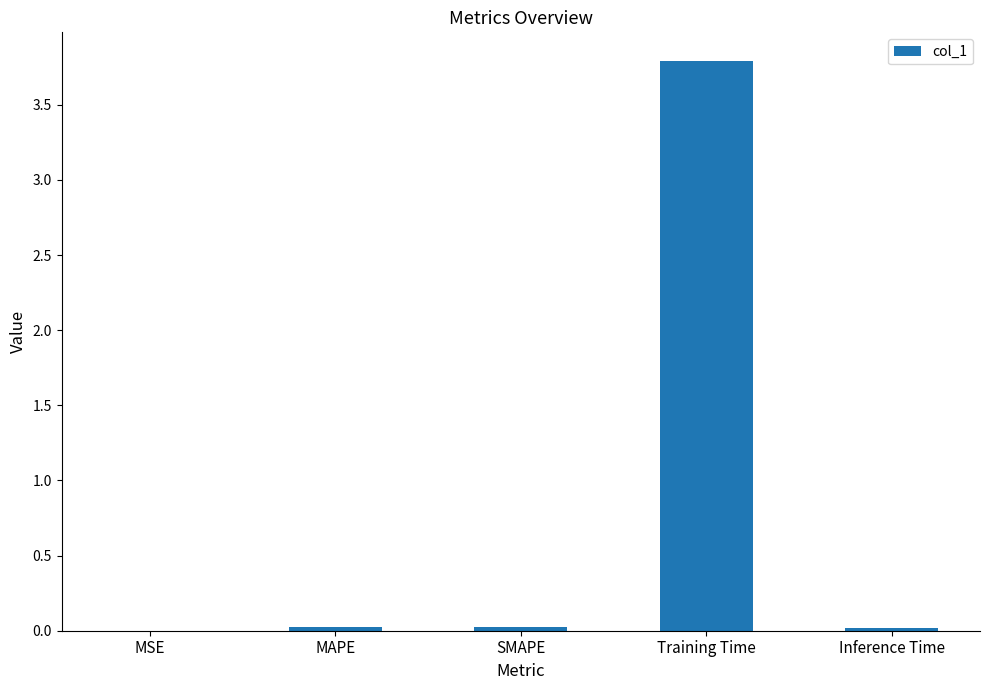

True or false: the data shows 5.7 at Training Time.

False